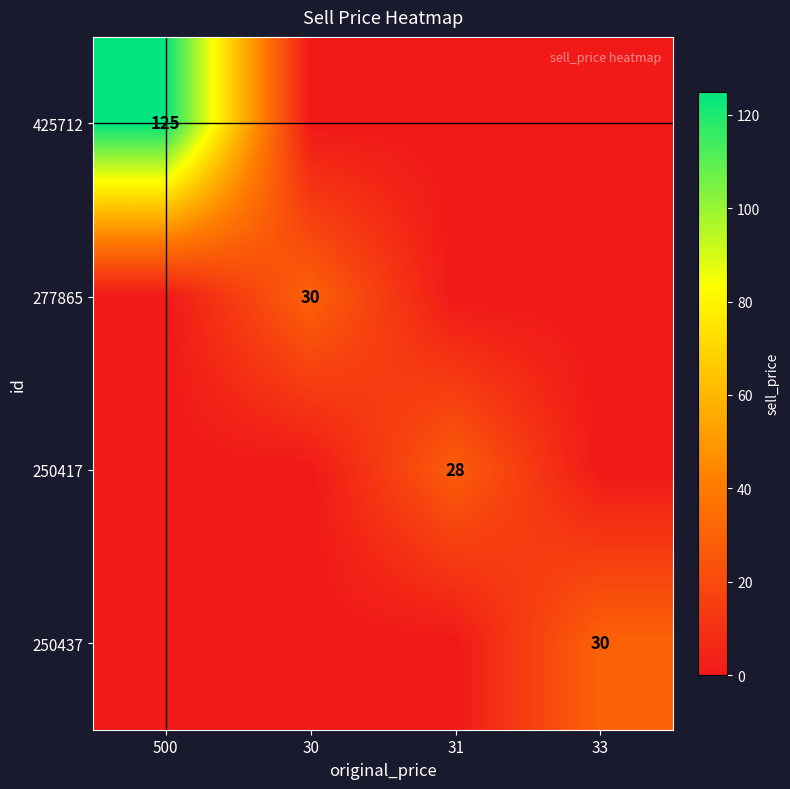

At which category is the sum across all series the highest?

500